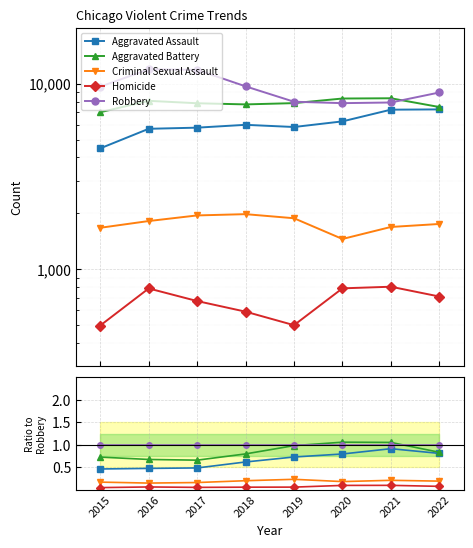

At how many categories does at least one series exceed 0?

8